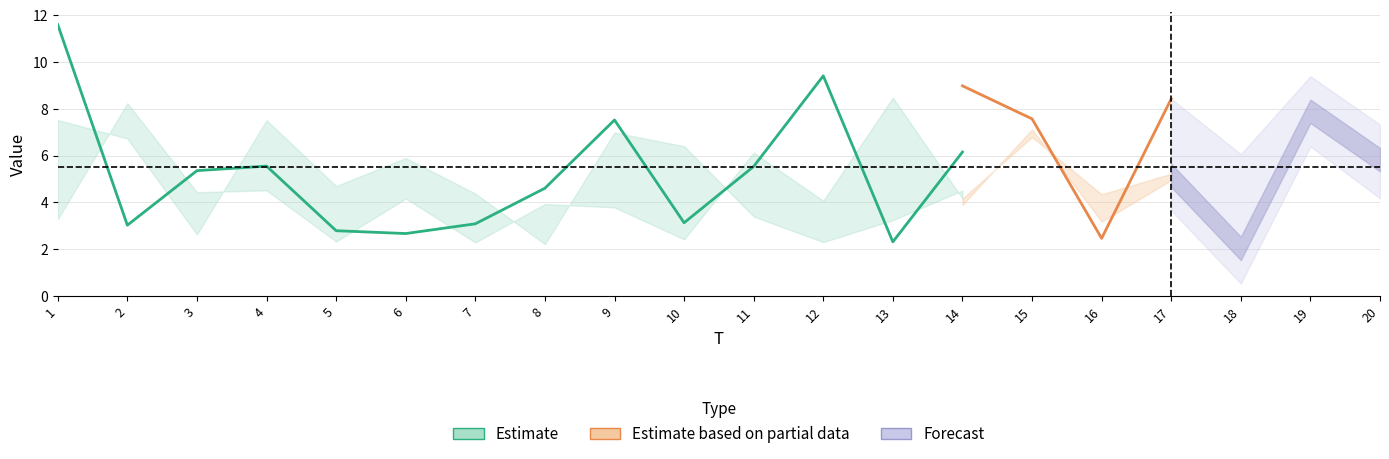

Does the chart display data point markers on the line(s)?

No